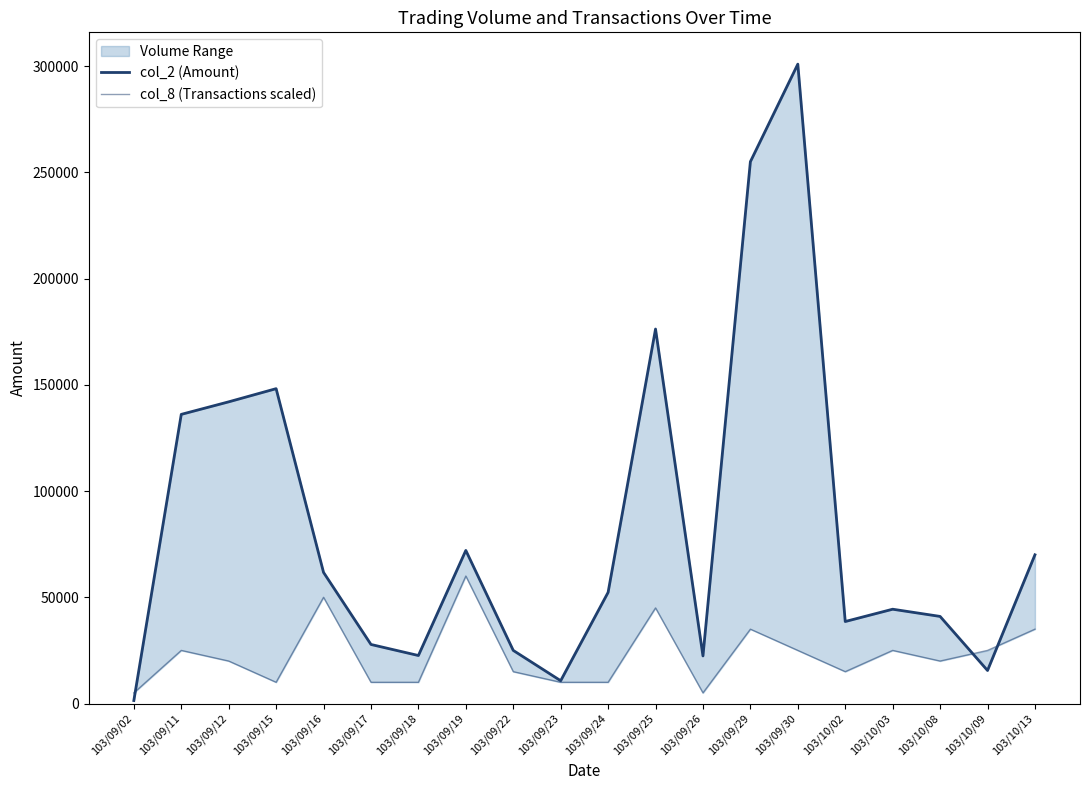

Which category has the highest value in the col_8 (Transactions scaled) series?

103/09/19